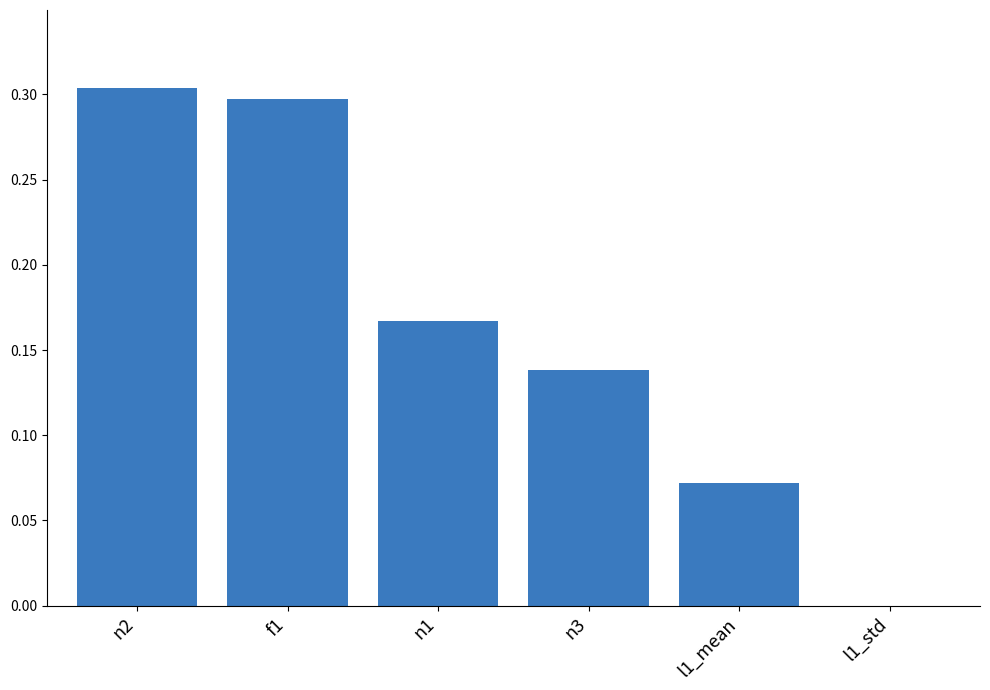

Is it true that the value at n2 is 0.3?

True